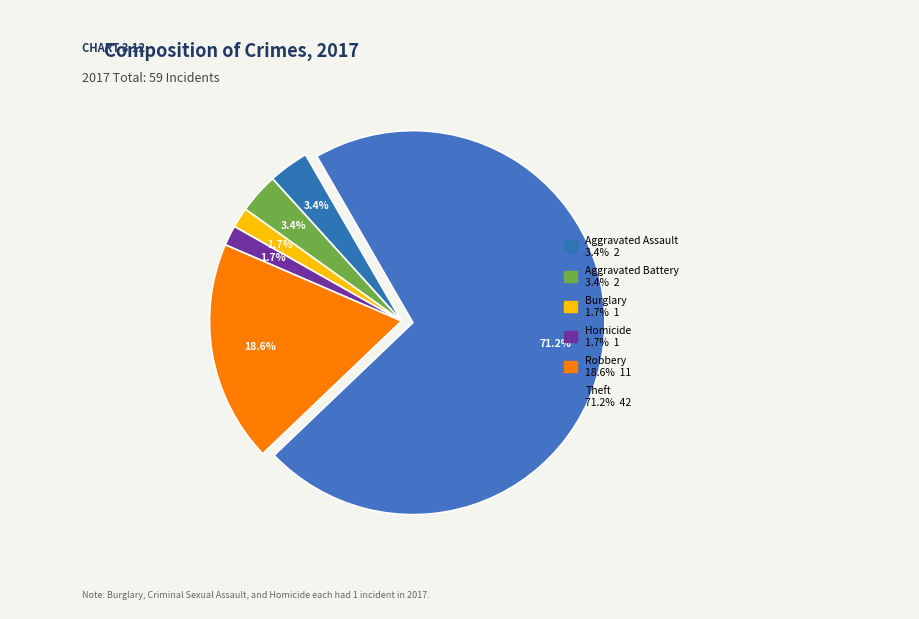

How many segments does this pie chart have?

6